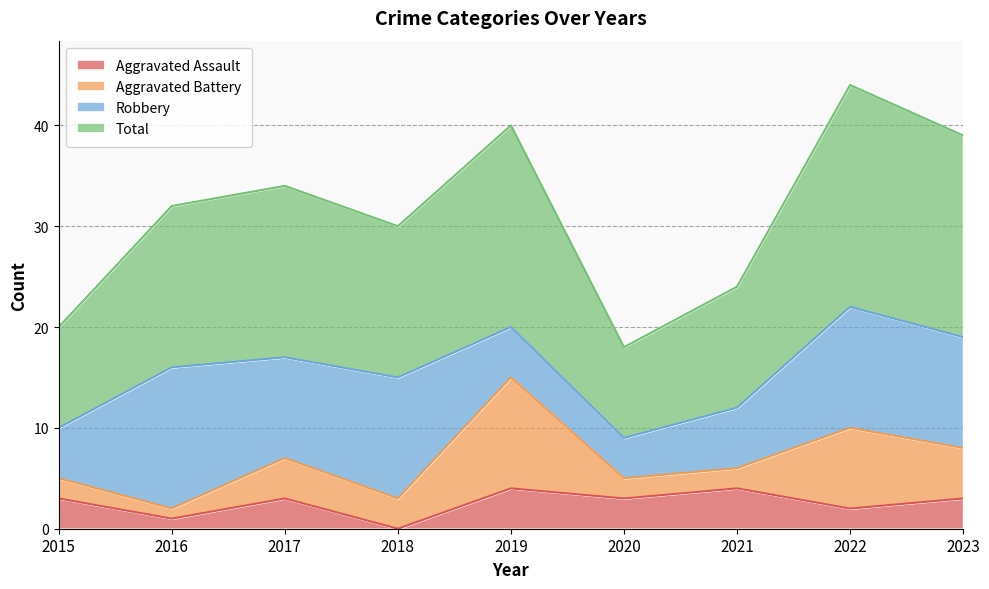

Which category has the lowest value in the Aggravated Assault series?

2018